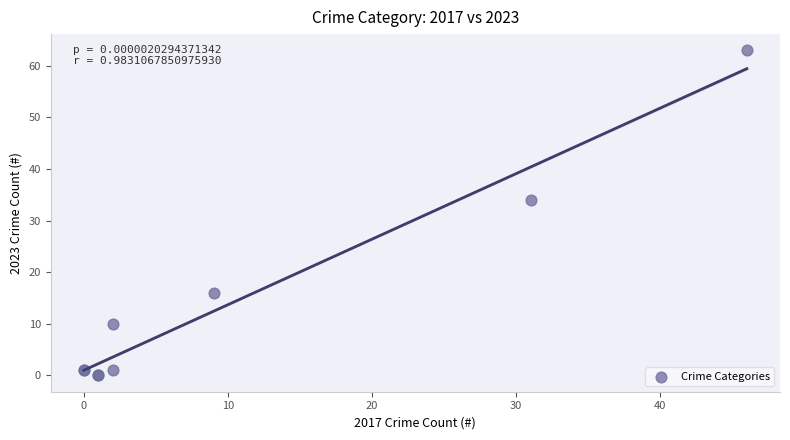

What Y value in the scatter plot is closest to 31?

34